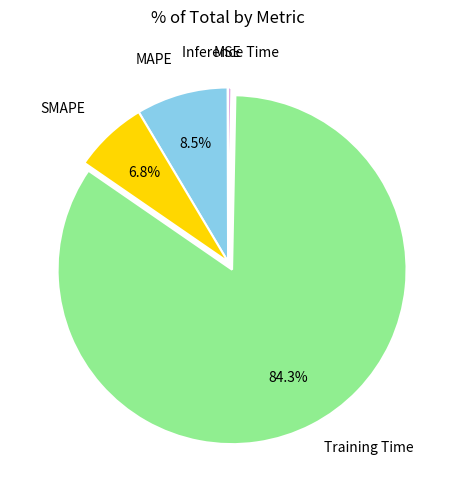

Is there any slice that represents more than half of the pie?

Yes